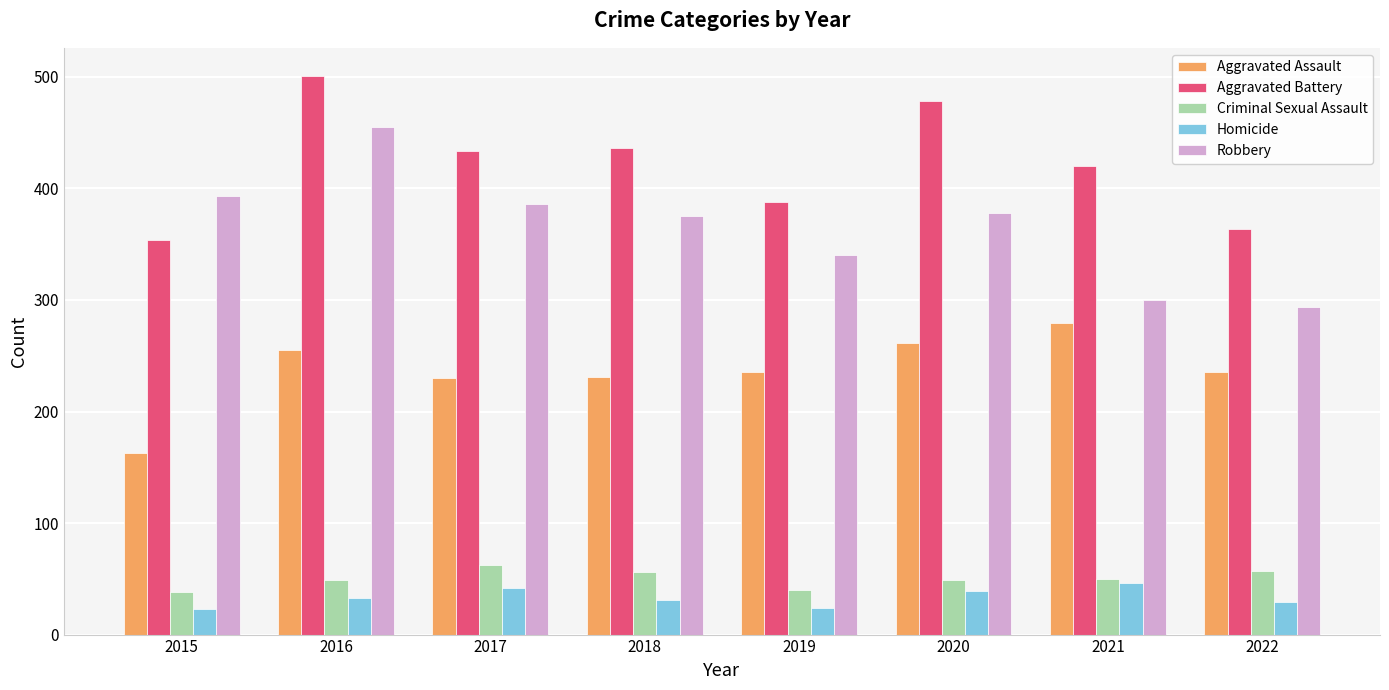

The Aggravated Battery series shows 364 at 2022. True or false?

True